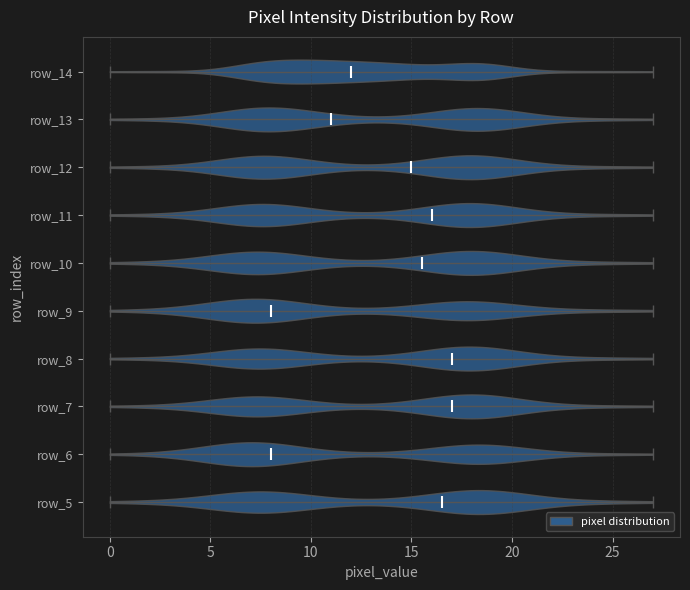

Reading bottom to top, read every violin against the x-axis: where its median line is, and the lowest and highest points it reaches. The values are not printed on the chart, so give them approximately, as read against the axis.

row_5: median line 16.5, lowest point 0.0, highest point 27.0
row_6: median line 8.0, lowest point 0.0, highest point 27.0
row_7: median line 17.0, lowest point 0.0, highest point 27.0
row_8: median line 17.0, lowest point 0.0, highest point 27.0
row_9: median line 8.0, lowest point 0.0, highest point 27.0
row_10: median line 15.5, lowest point 0.0, highest point 27.0
row_11: median line 16.0, lowest point 0.0, highest point 27.0
row_12: median line 15.0, lowest point 0.0, highest point 27.0
row_13: median line 11.0, lowest point 0.0, highest point 27.0
row_14: median line 12.0, lowest point 0.0, highest point 27.0